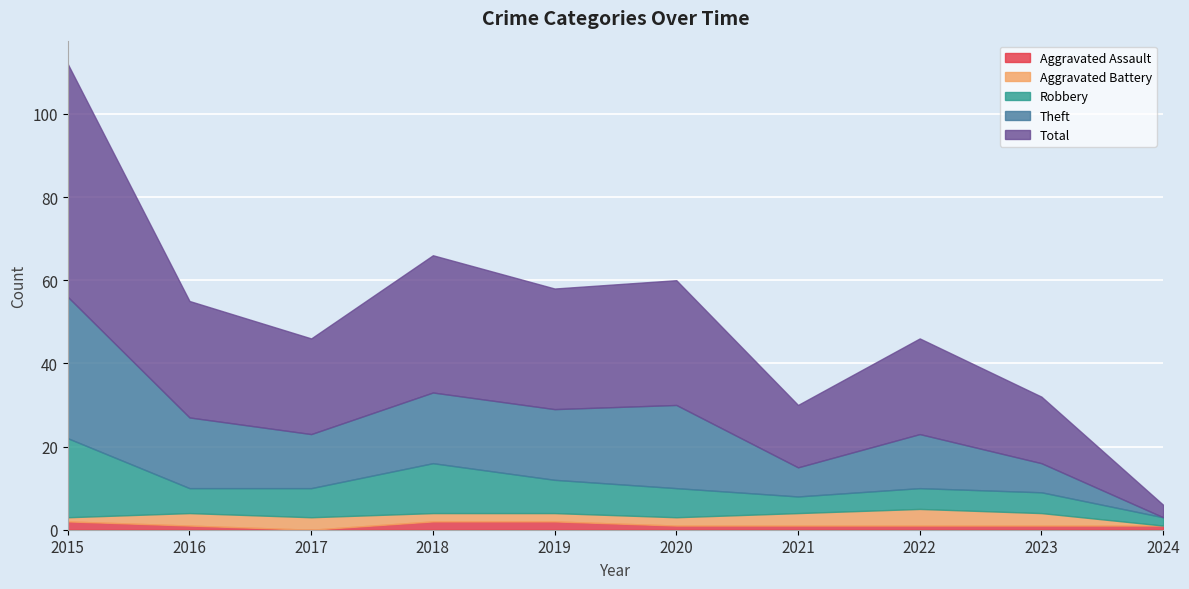

At which label is Robbery closest to 10?

2018